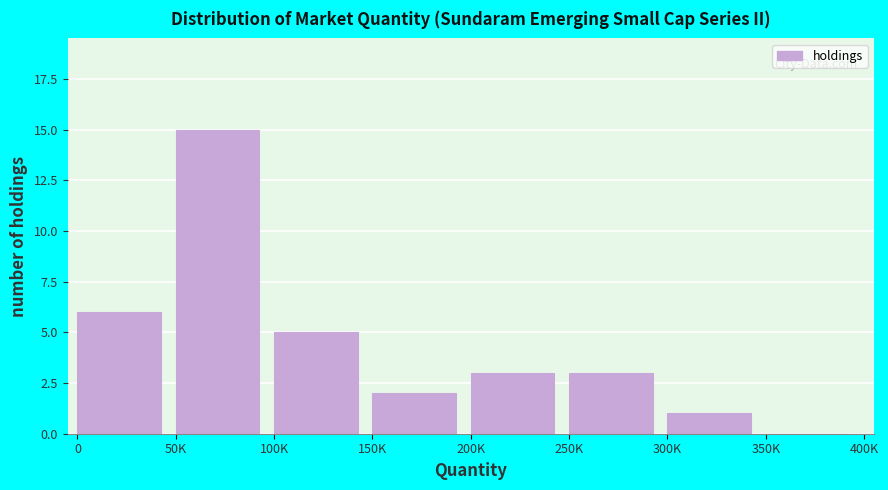

Reading left to right, list all the values displayed in this chart.

0=6	50K=15	100K=5	150K=2	200K=3	250K=3	300K=1	350K=0